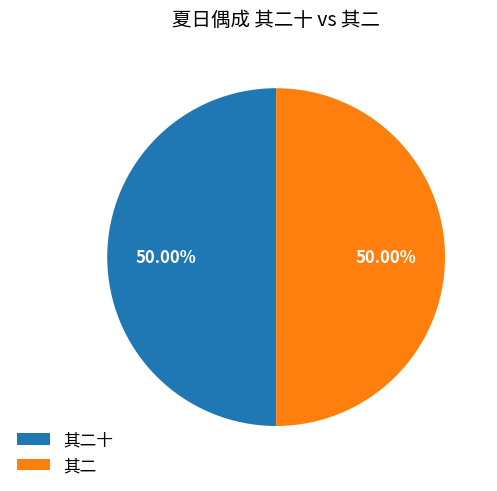

Combined, do 其二 and 其二十 account for over 50%?

Yes